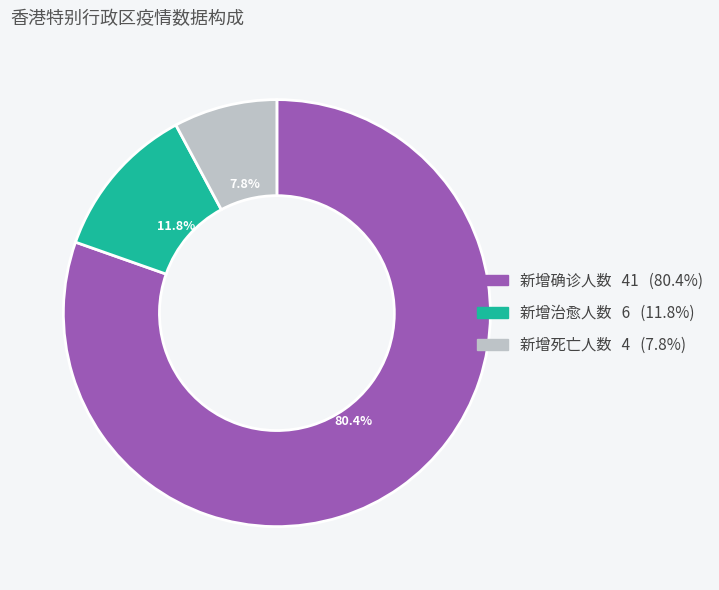

Is there a majority slice in this chart?

Yes